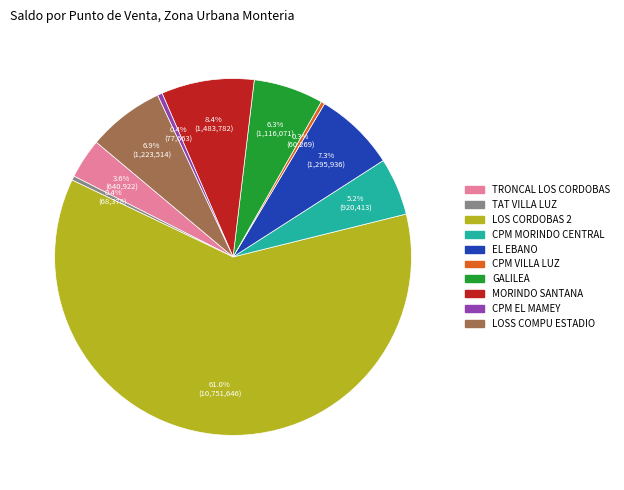

Is it true that EL EBANO is 7% of the pie?

True